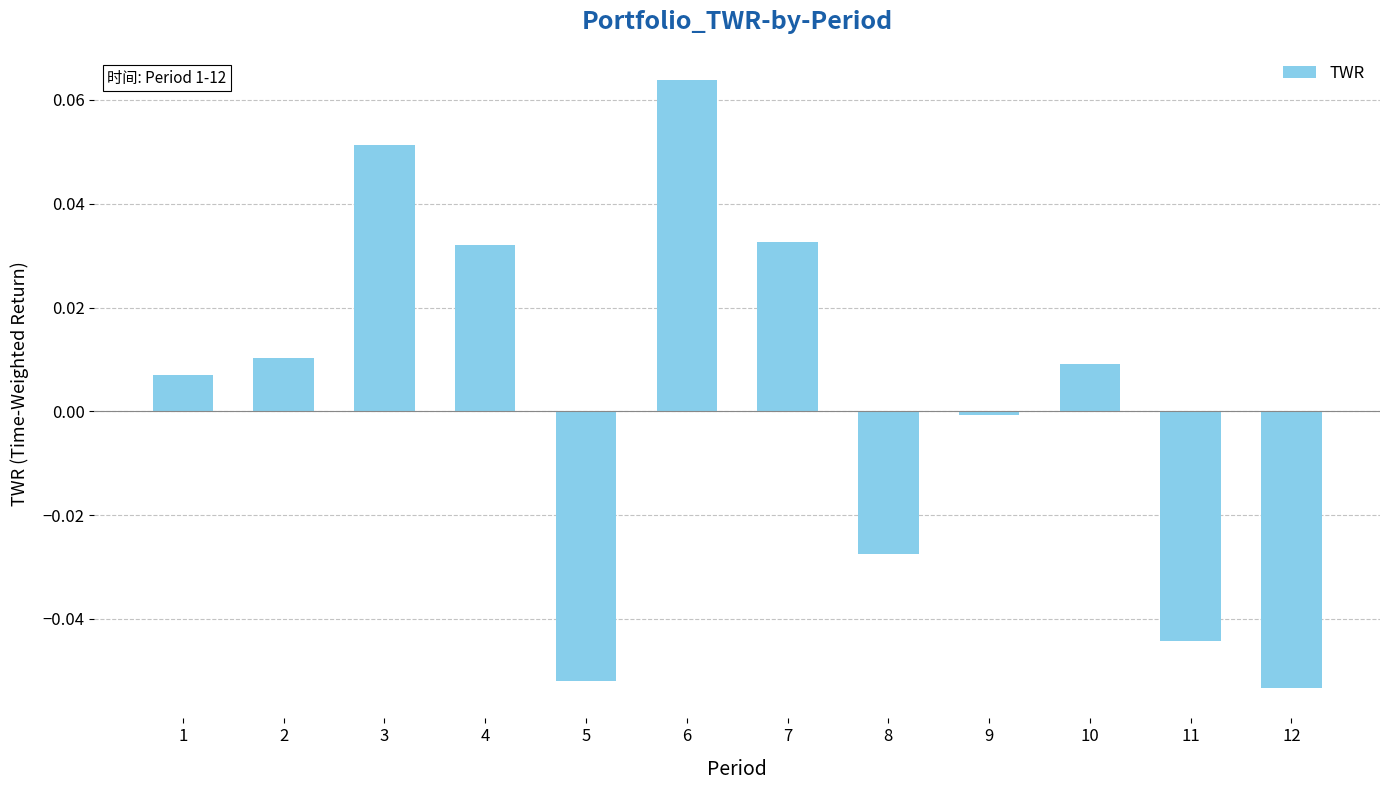

Between 3 and 6, which is larger?

6